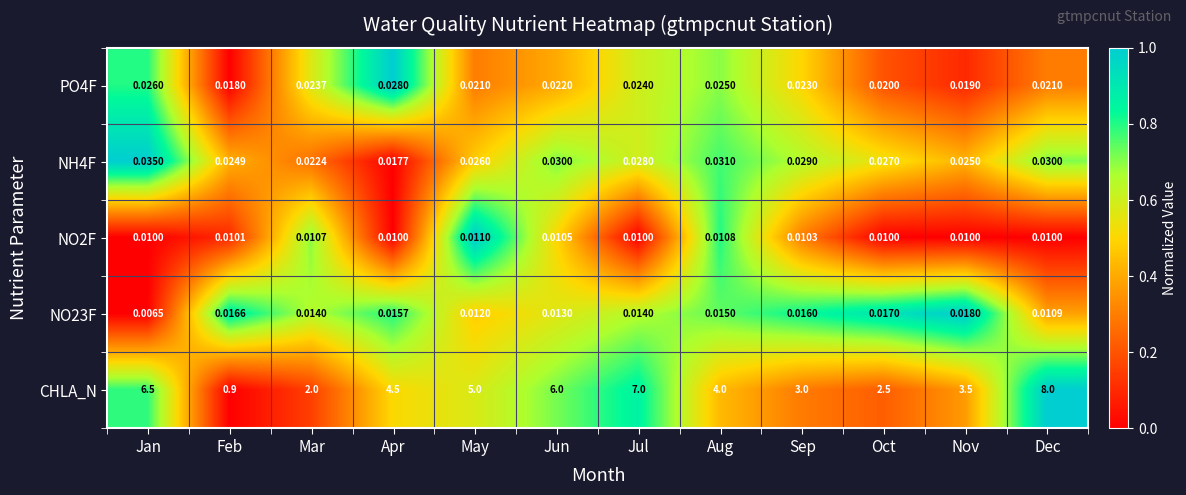

Which series has the largest total across all categories?

CHLA_N